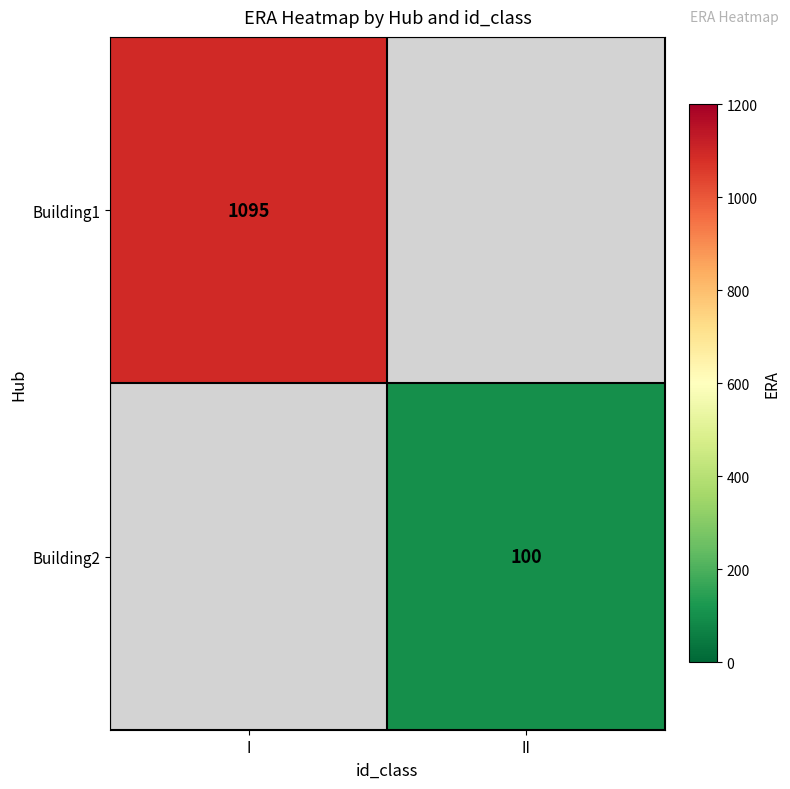

True or false: Building2 has a value of 69.3 at II.

False